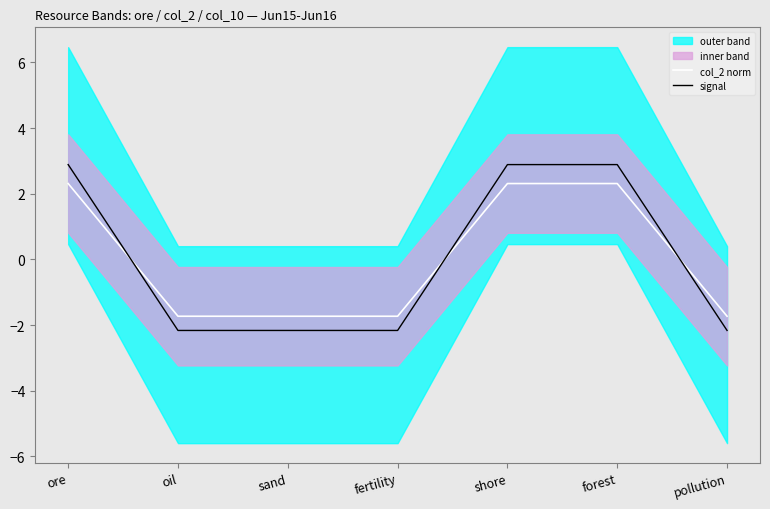

At which label is signal closest to 0?

oil